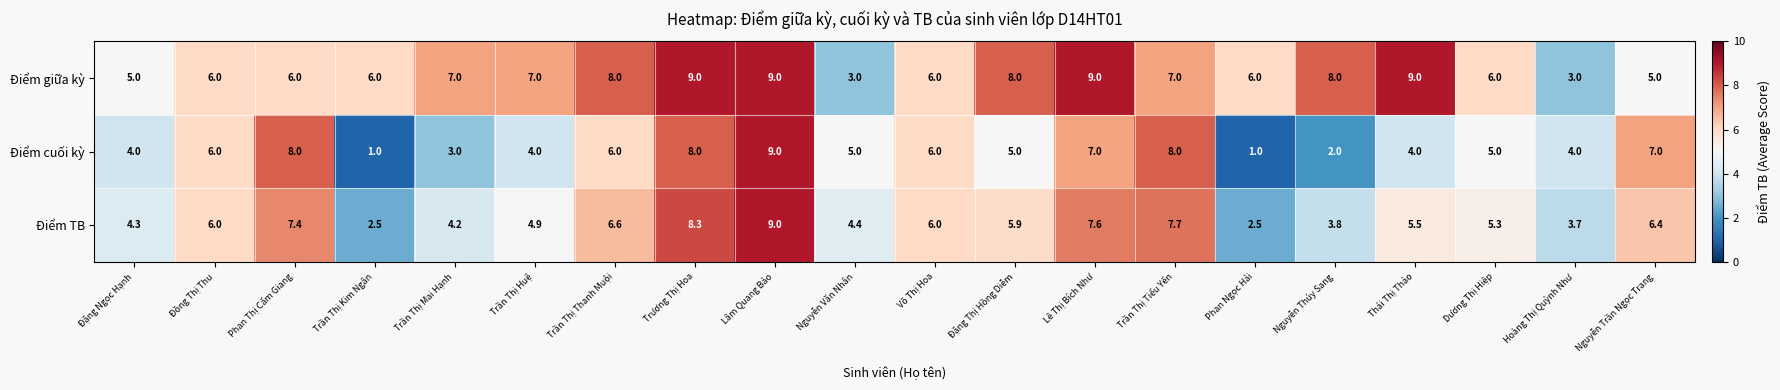

Rank the series by their average value, from highest to lowest.

Điểm giữa kỳ, Điểm TB, Điểm cuối kỳ